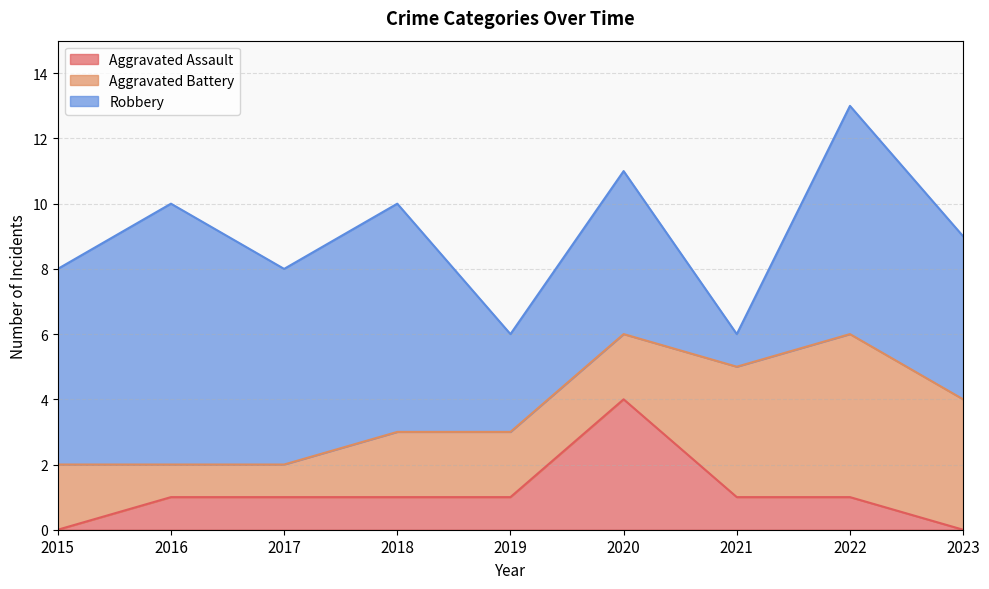

How many times do Aggravated Assault and Aggravated Battery cross each other?

2